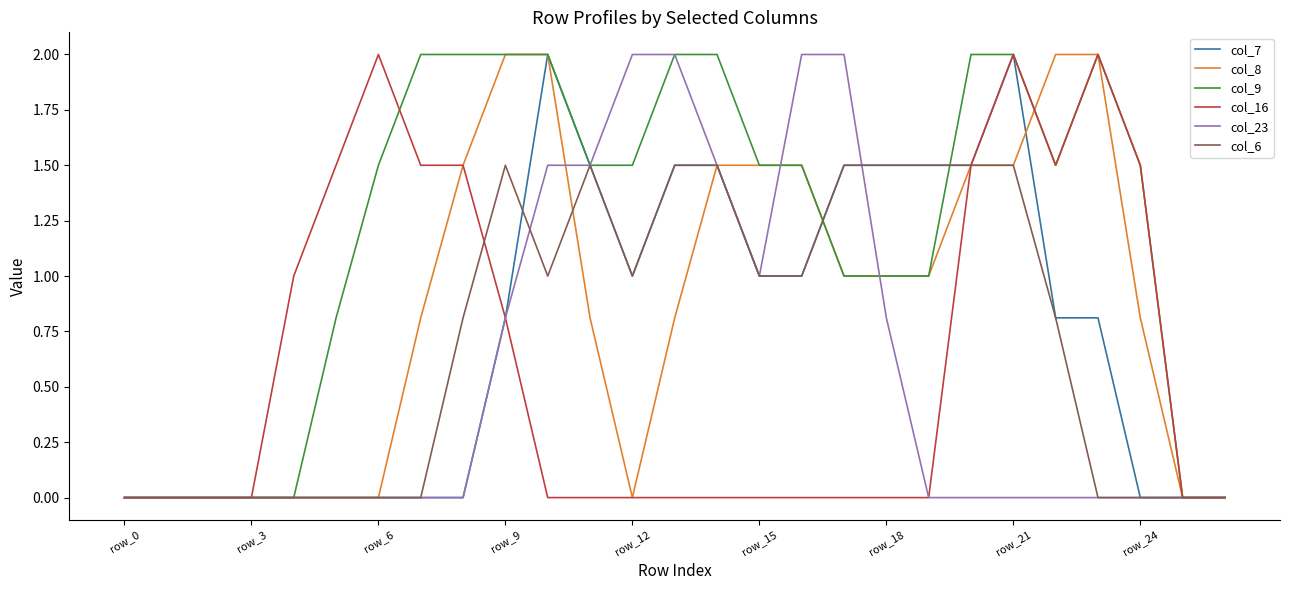

What is the maximum value shown in the chart?

2.0